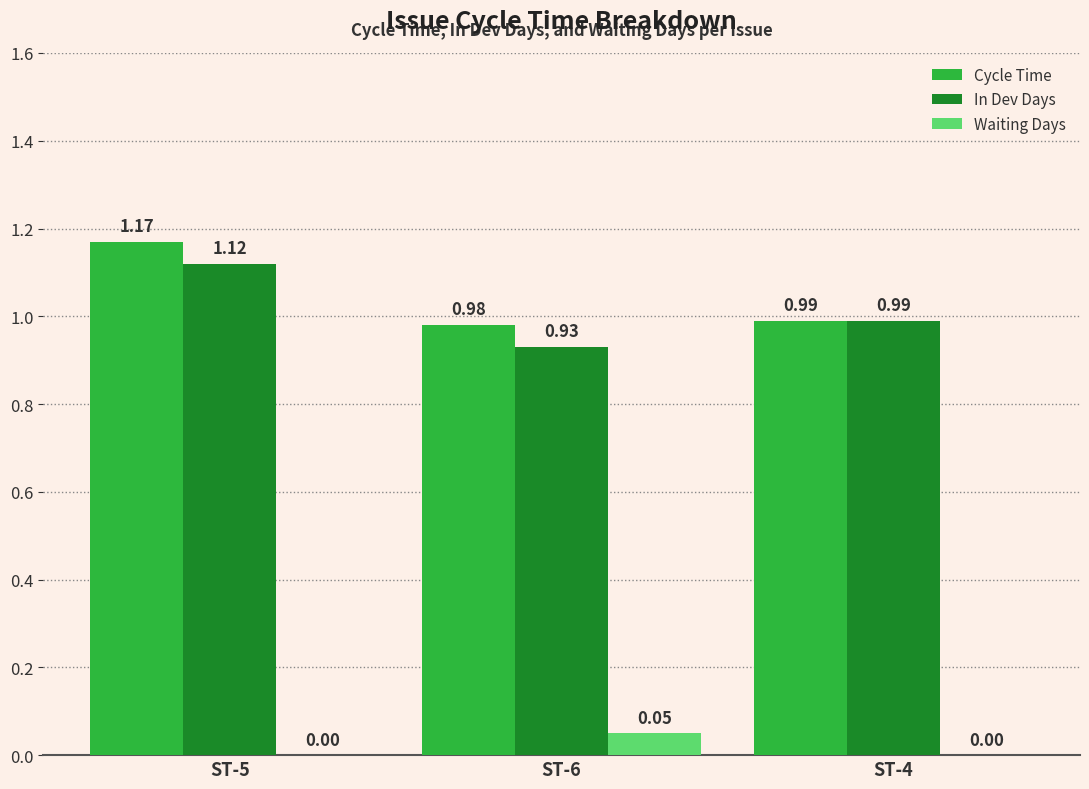

At which category is the sum across all series the highest?

ST-5